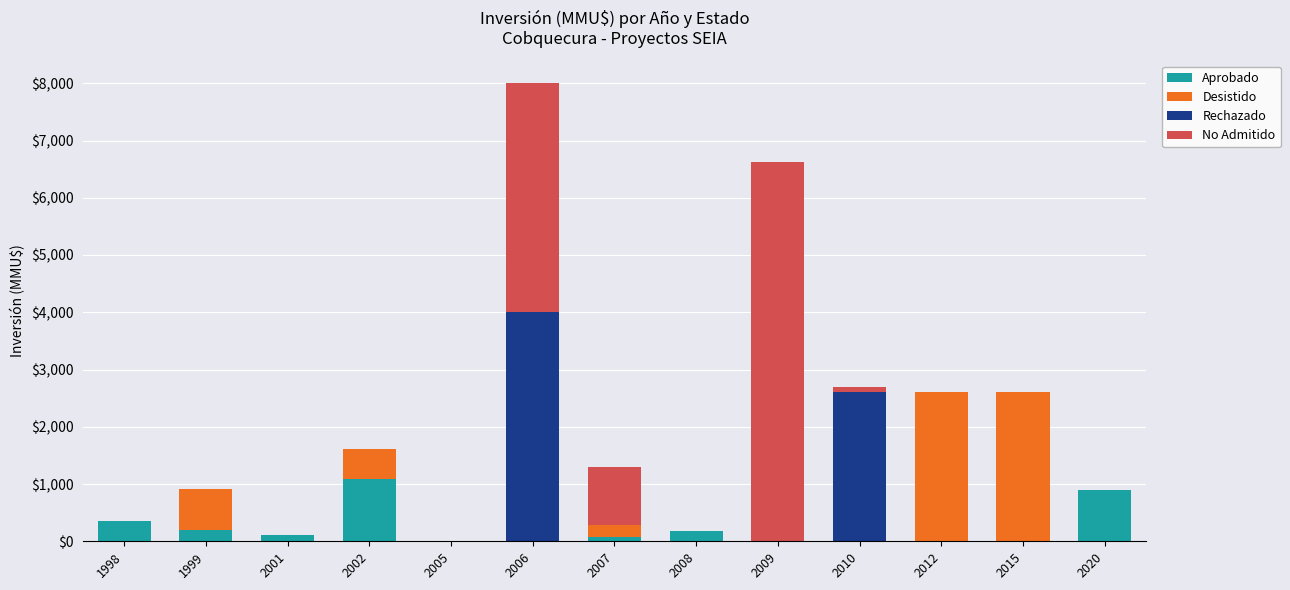

What is the total value across all series at 1998?

350